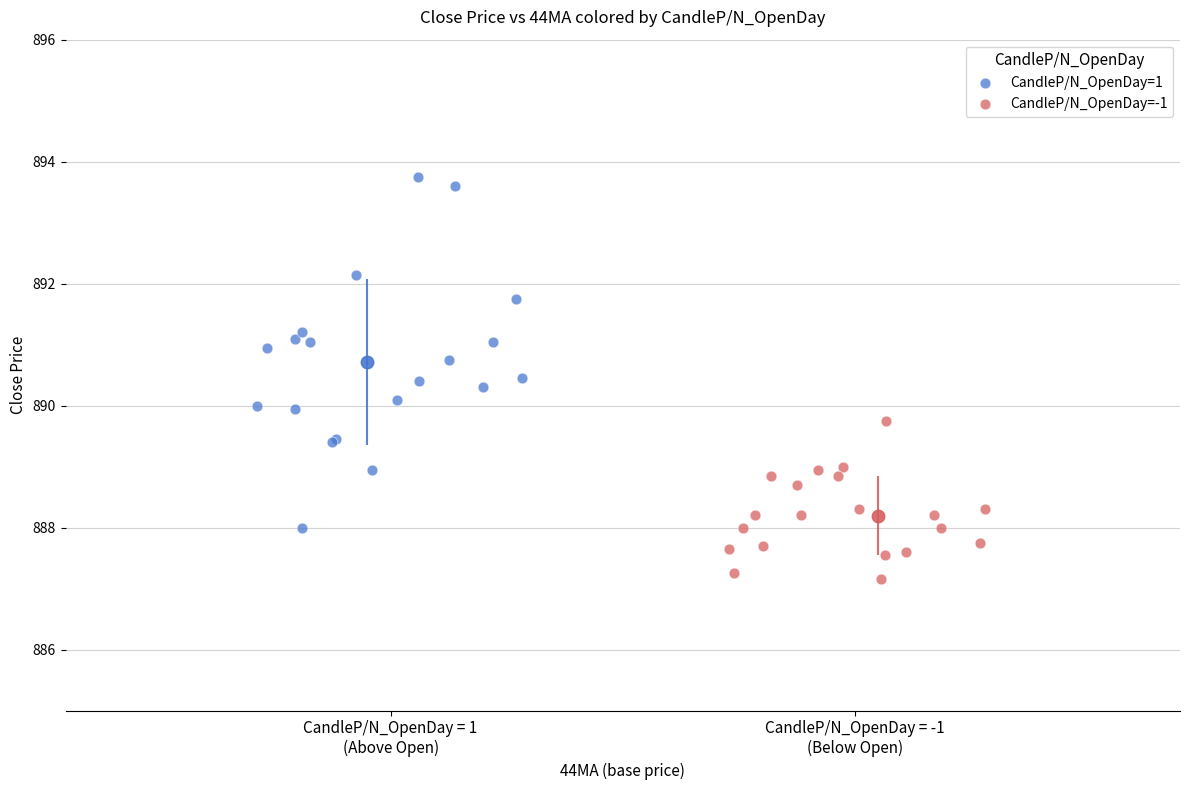

Which series has the largest Y range (max minus min)?

CandleP/N_OpenDay=1